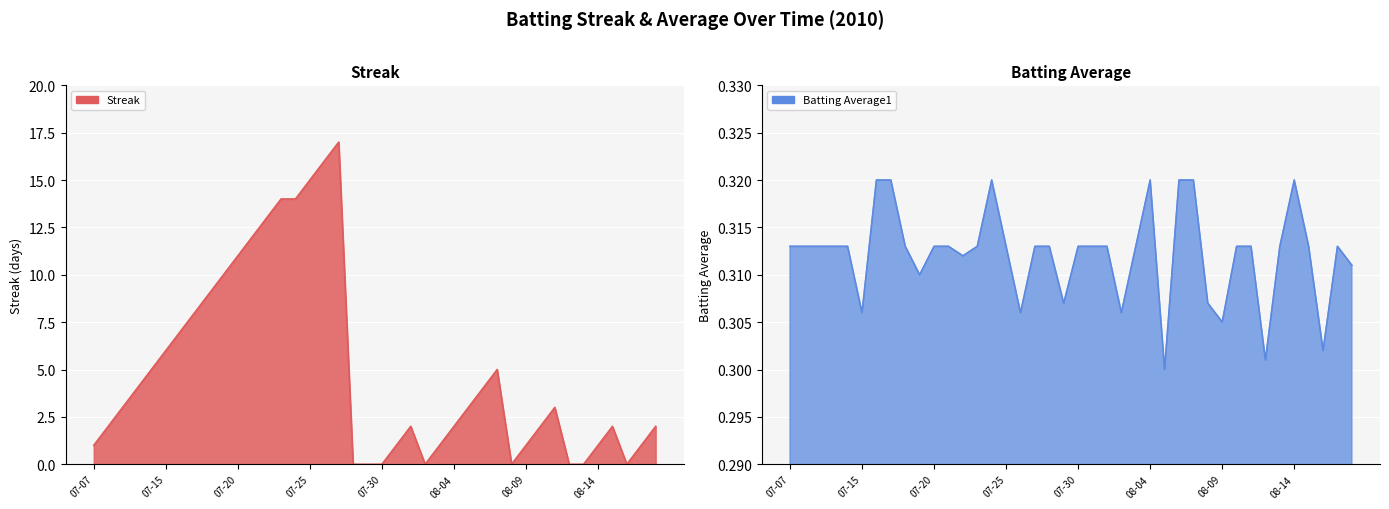

True or false: Streak has more than 2 points higher than both neighbors.

True